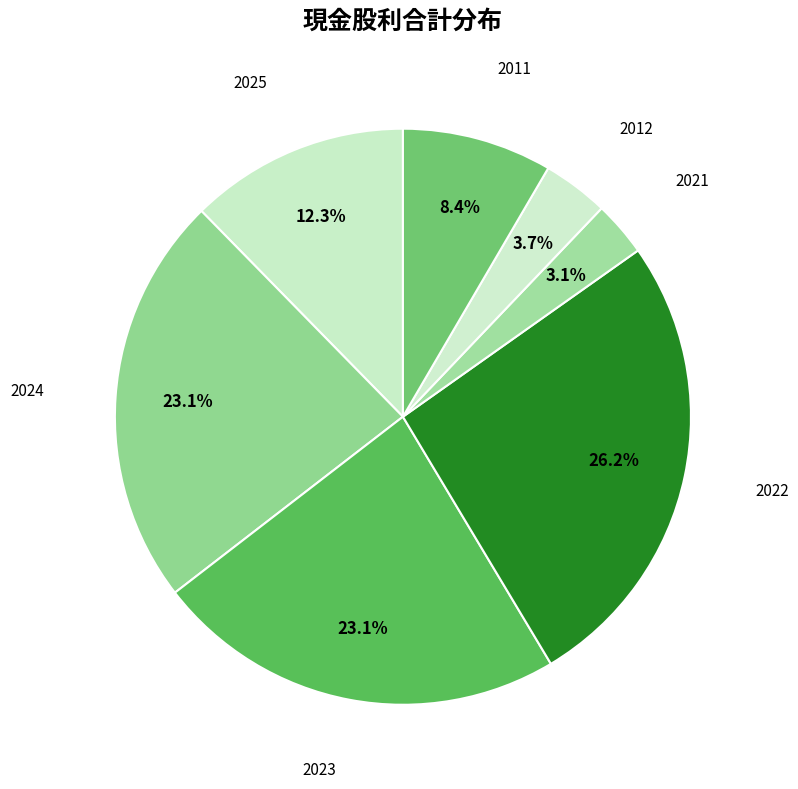

How many slices are in this pie chart?

7